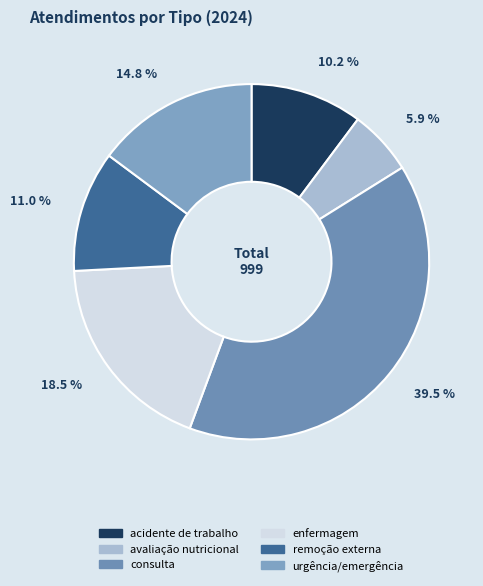

What is the largest slice in the pie chart?

consulta